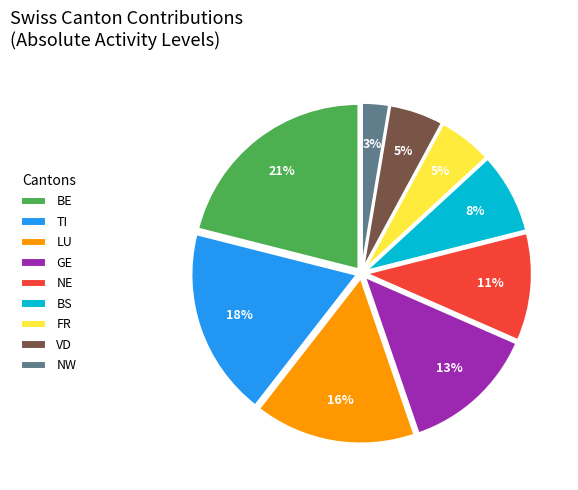

To the nearest percent, what percentage of the pie is NW?

3%